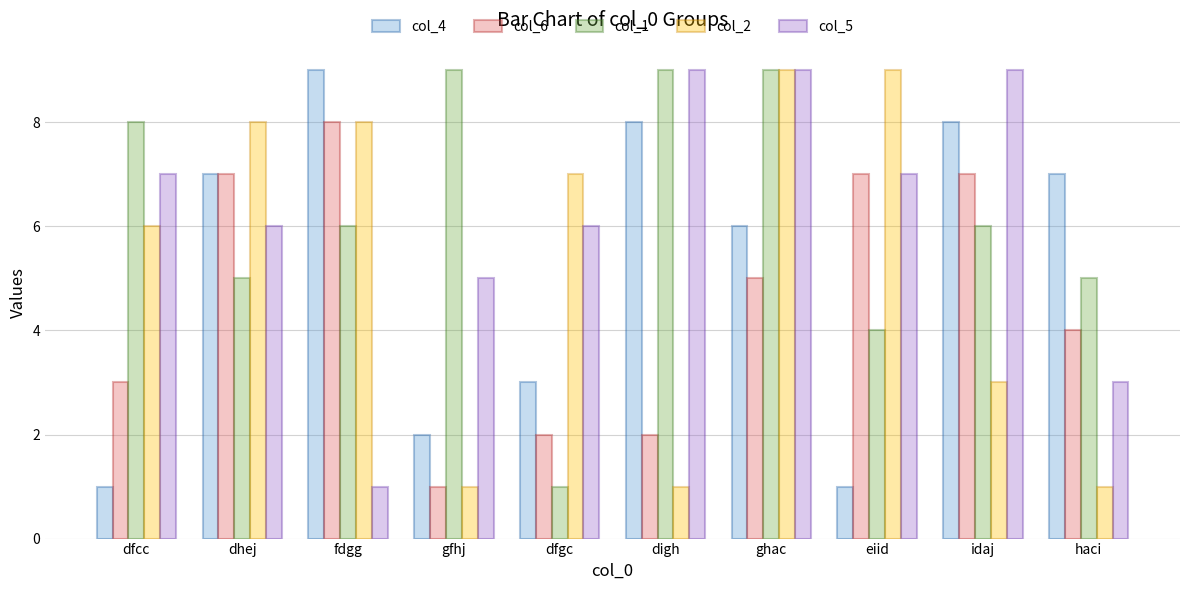

At which category is the sum across all series the highest?

ghac